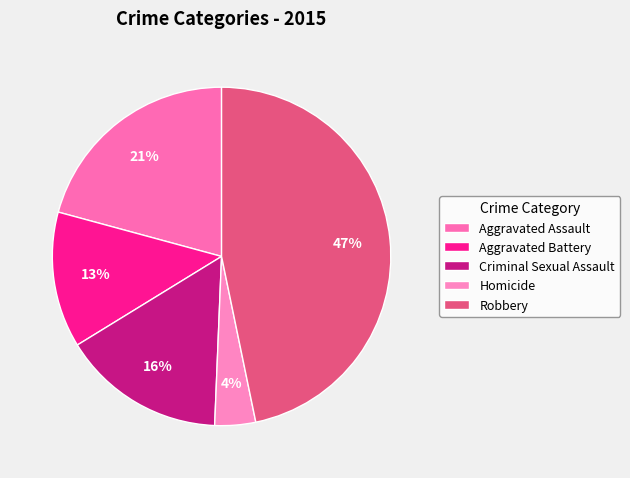

To the nearest percent, what is the difference between the Aggravated Assault and Aggravated Battery slice percentages?

8%